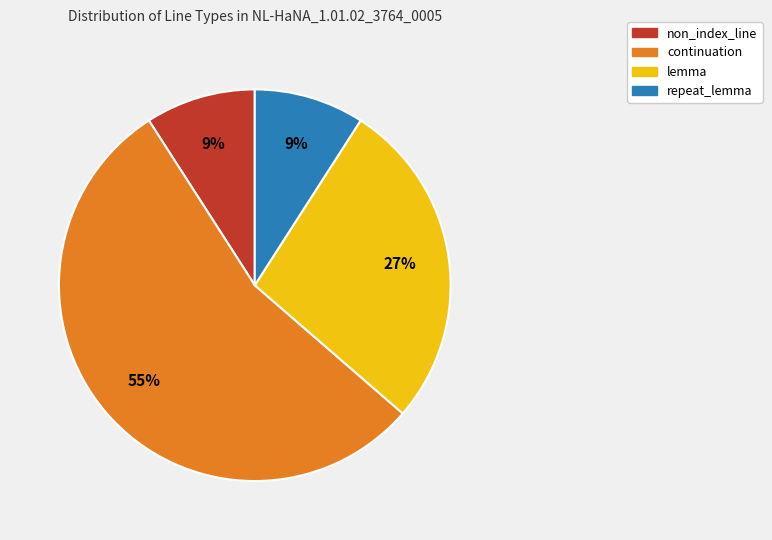

To the nearest percent, what is the average slice percentage?

25%